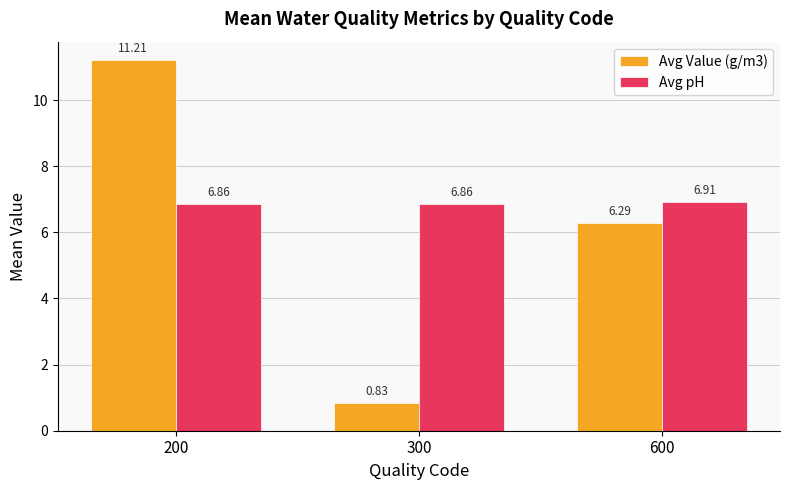

What is the sum of the Avg pH values at 300 and 200?

13.7